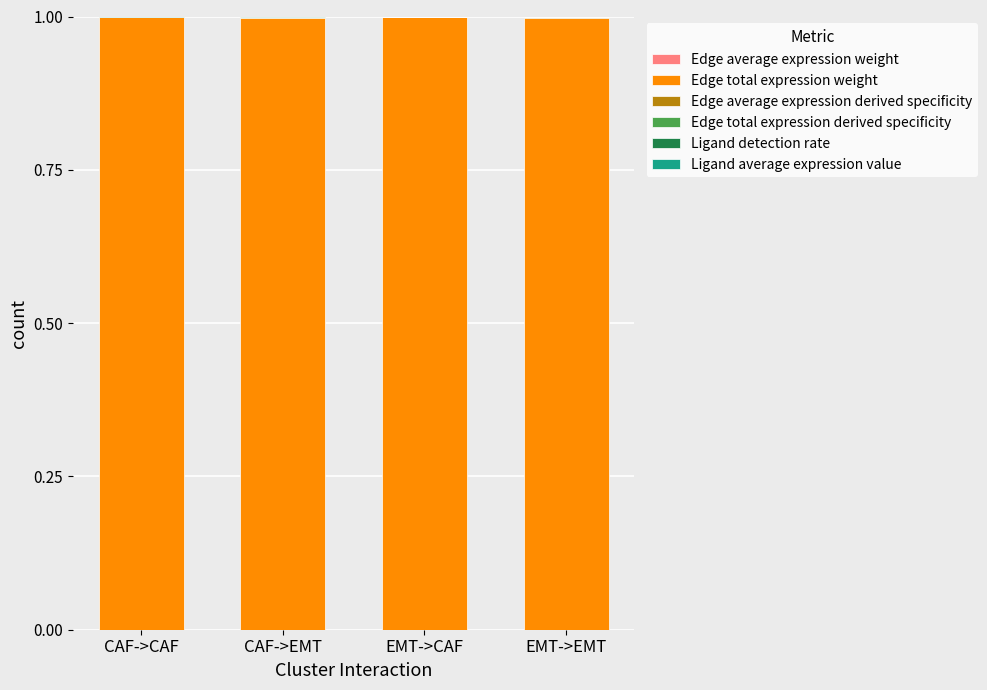

Which series has the widest spread of values?

Edge total expression weight